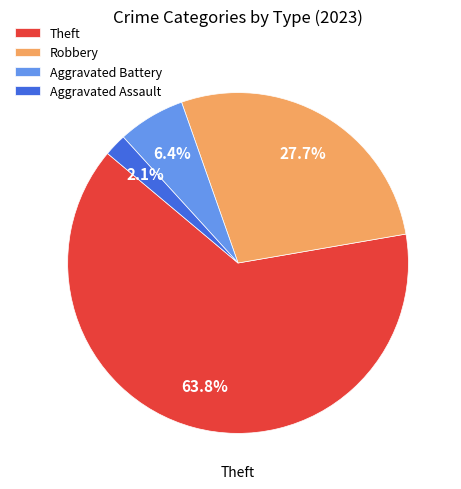

Is the sum of Aggravated Battery and Aggravated Assault greater than half?

No